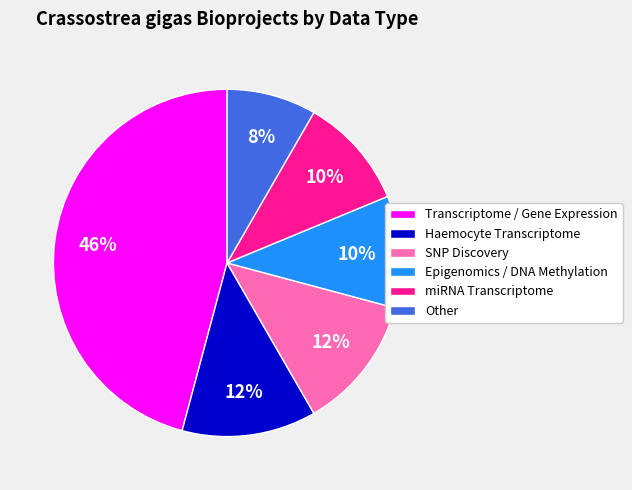

How many segments does this pie chart have?

6